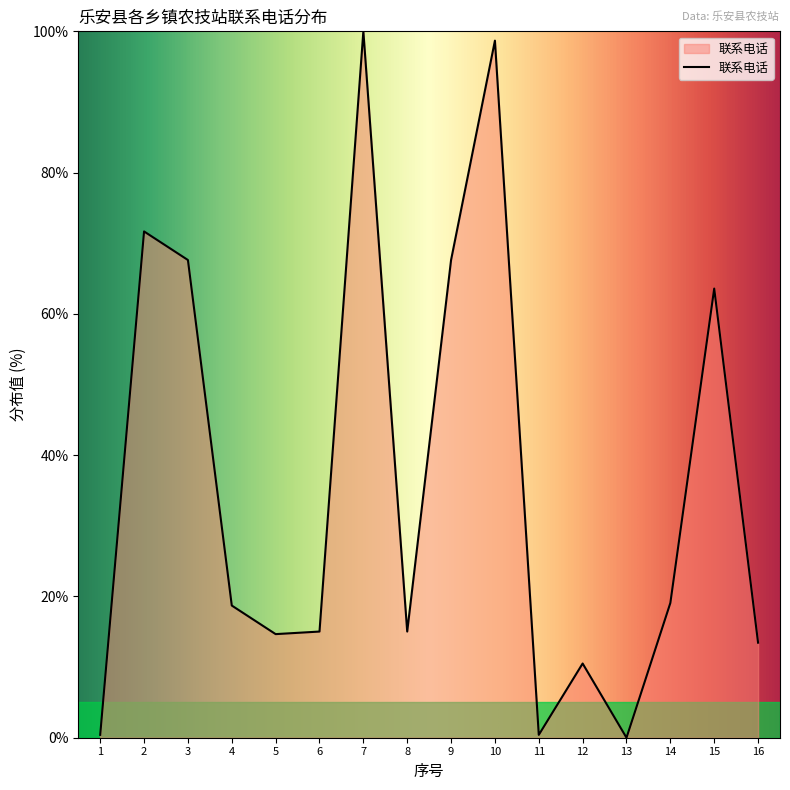

True or false: the data has more than 1 interior local peaks.

True